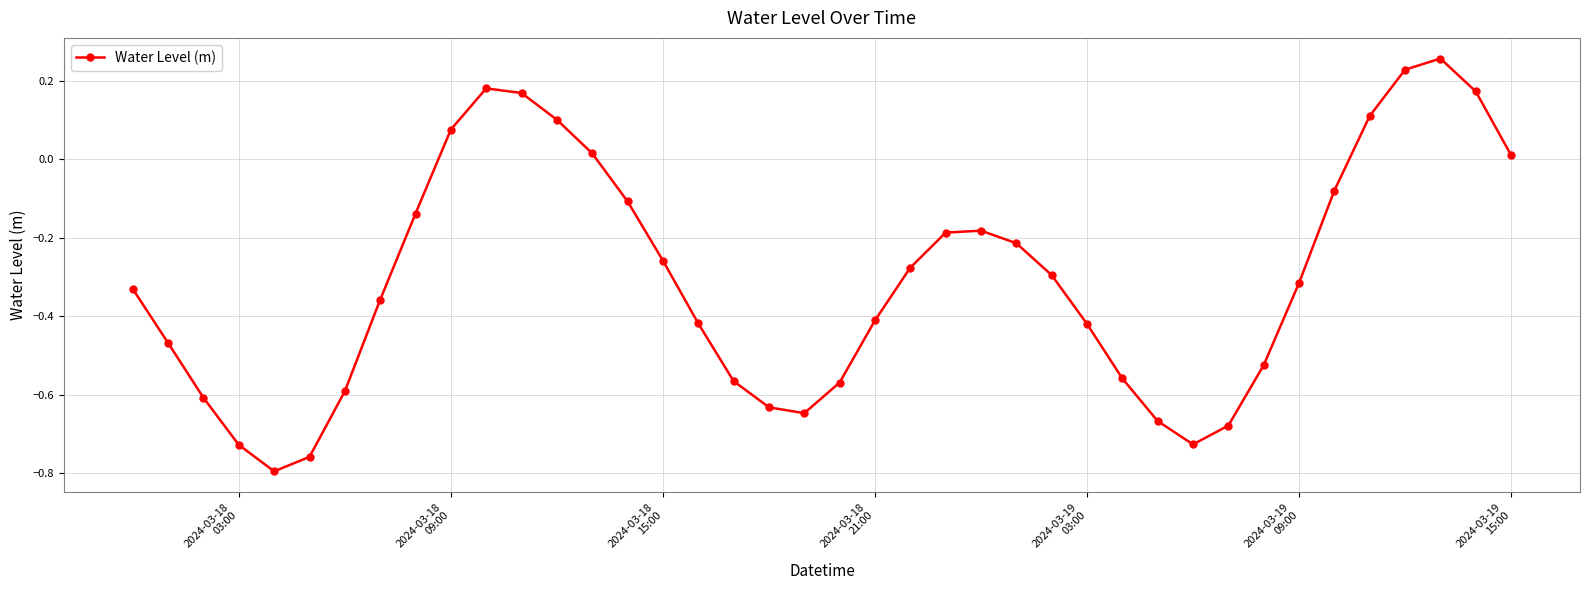

Does the chart have visible grid lines?

Yes